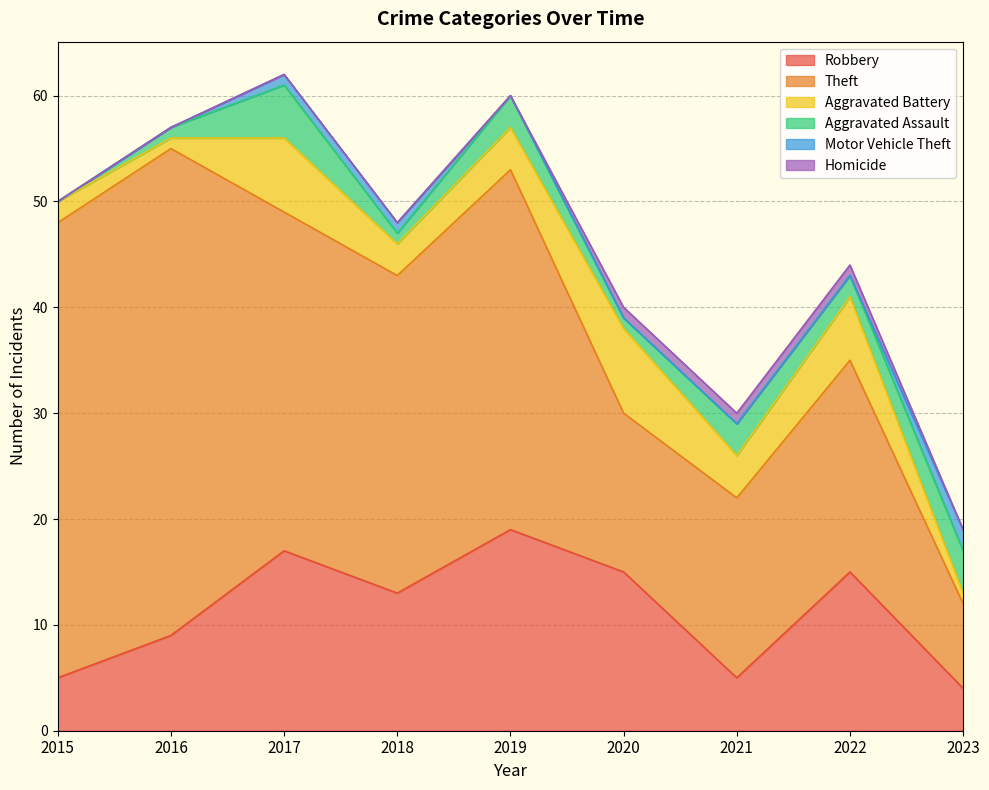

What is the spread (max minus min) of values at 2018?

30